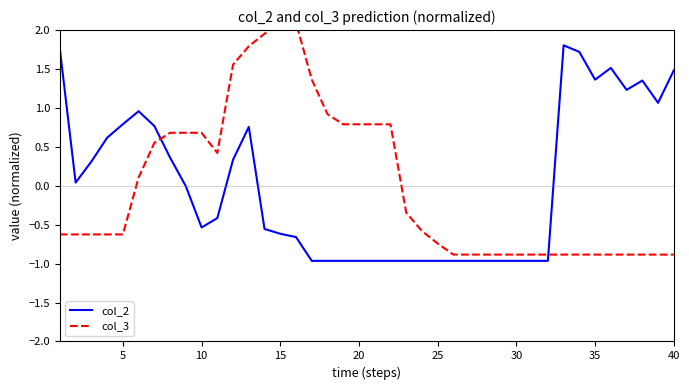

What is the maximum value for col_2?

1.8